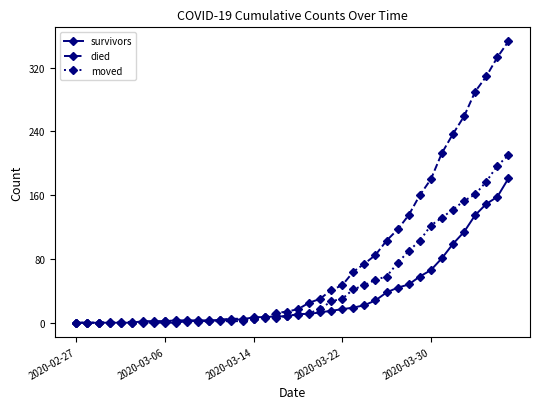

How many data points does each series have?

40